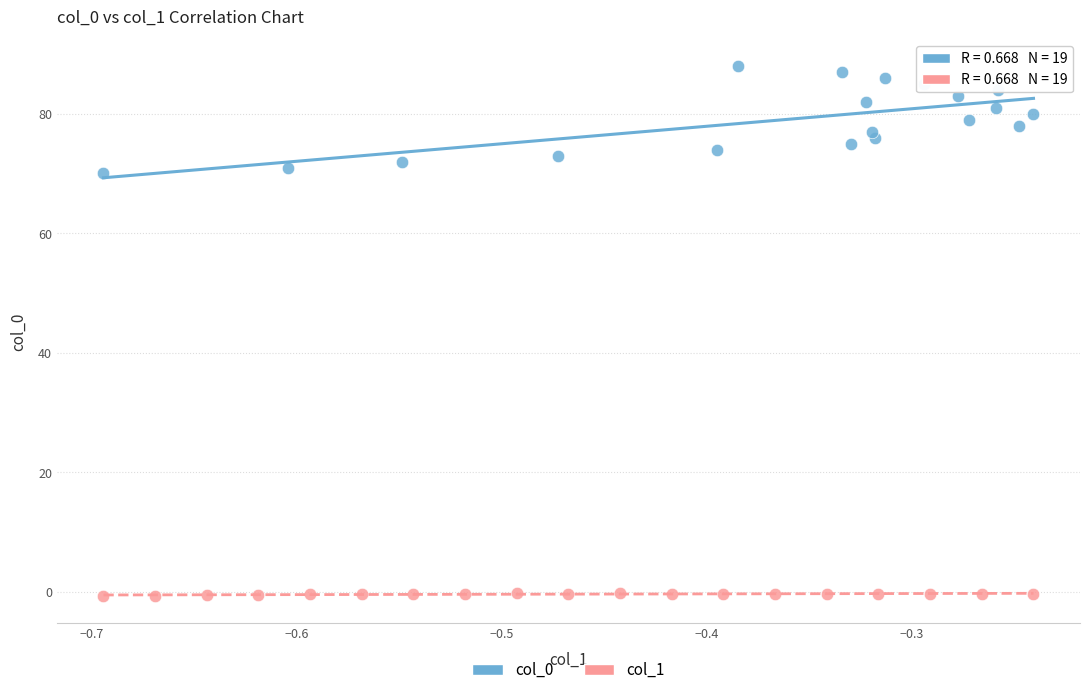

Which series contains the highest Y value?

col_0